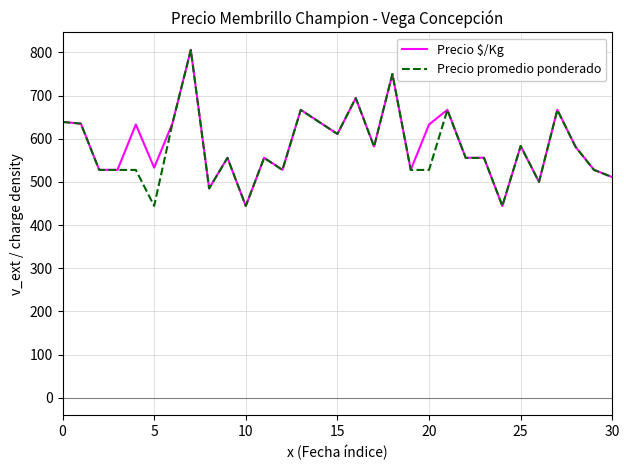

What is the lowest value of the Precio $/Kg series?

444.0